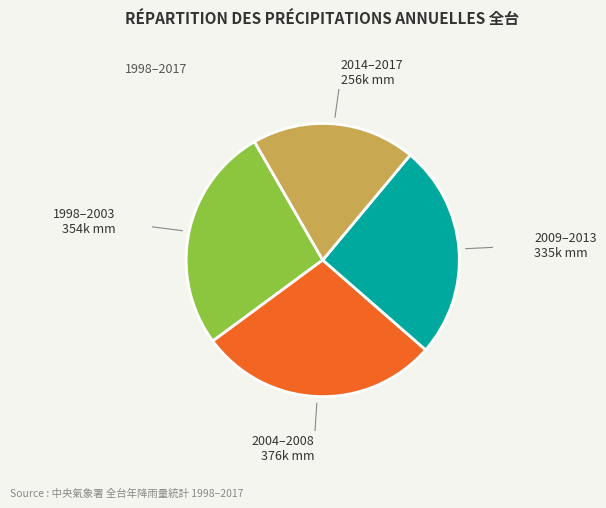

Is there a majority slice in this chart?

No